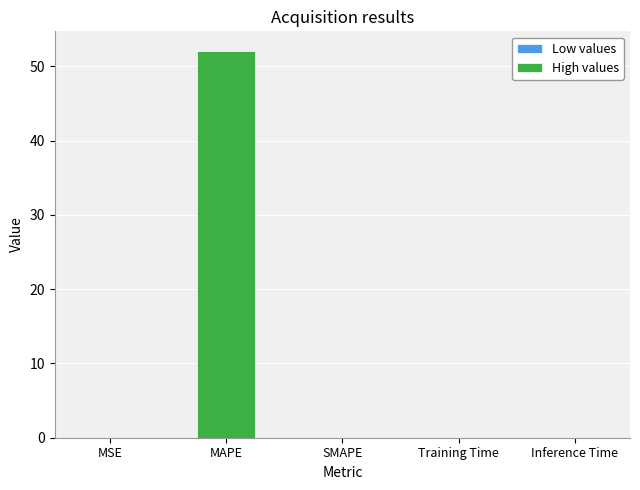

Count the values in the range 0 to 1.

4